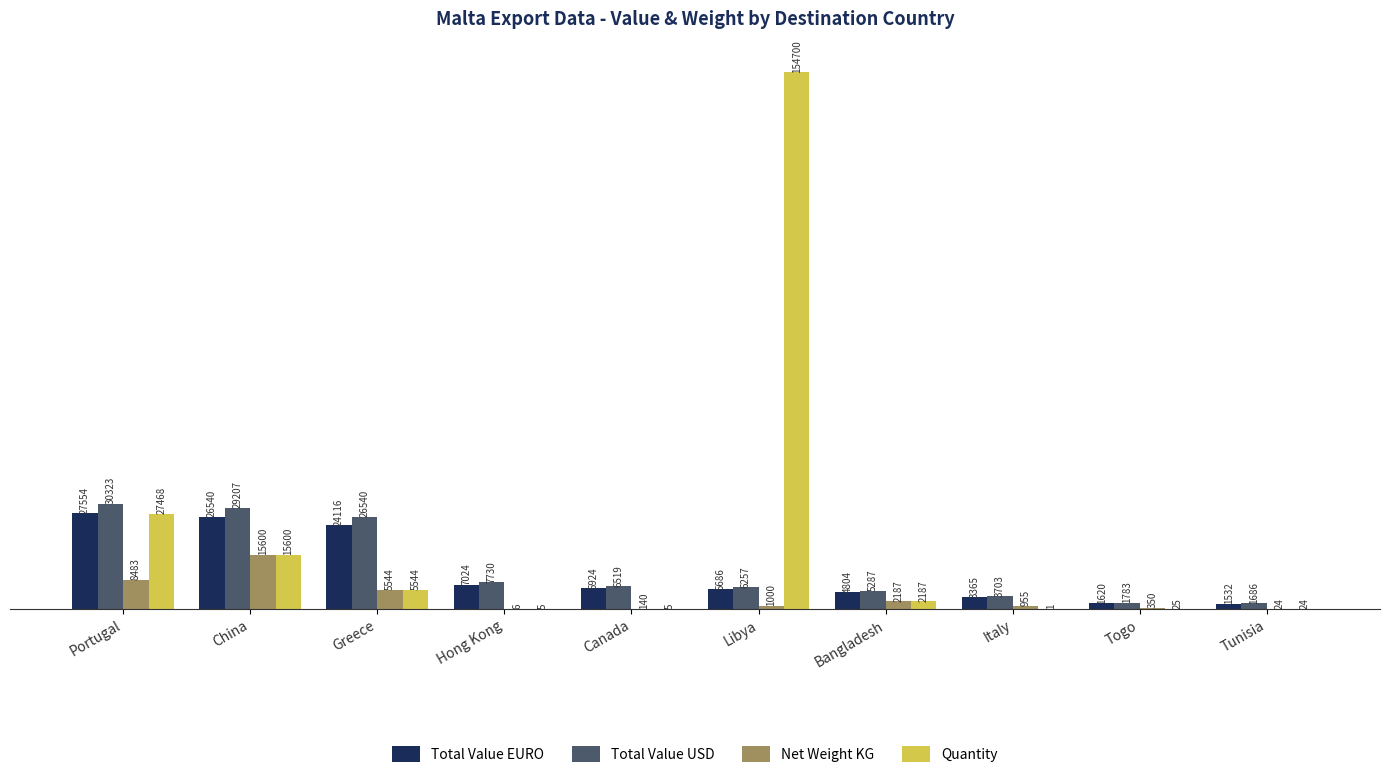

How many series are shown in this chart?

4